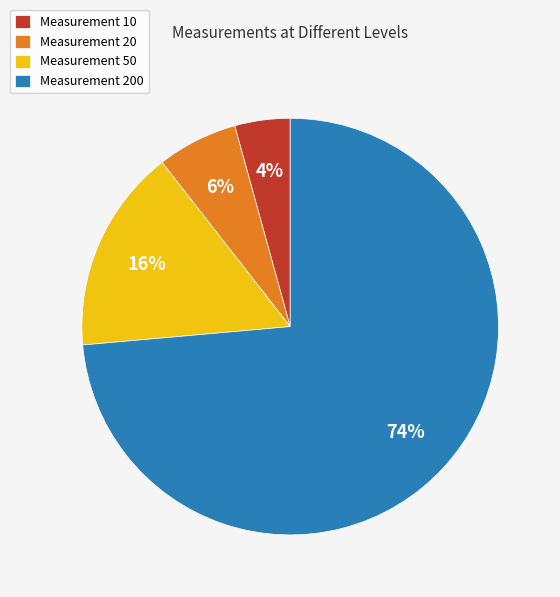

How many slices are in this pie chart?

4